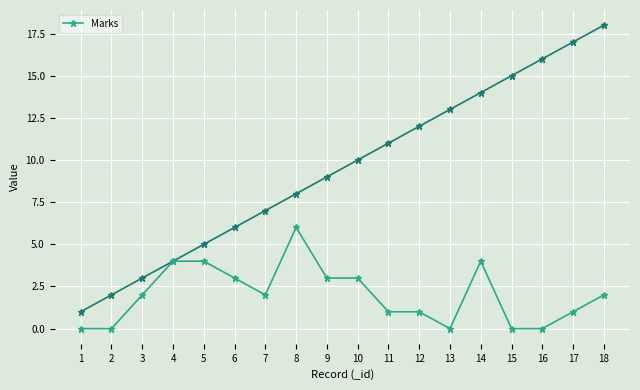

What is the value of the 3rd point from the left?

2